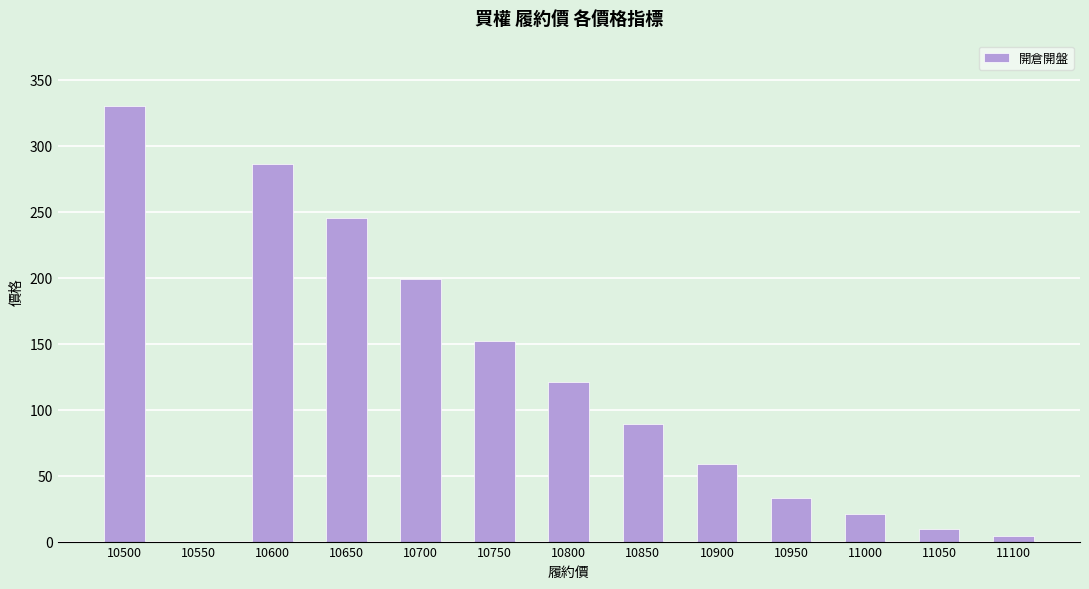

True or false: the data shows 21.0 at 11000.

True